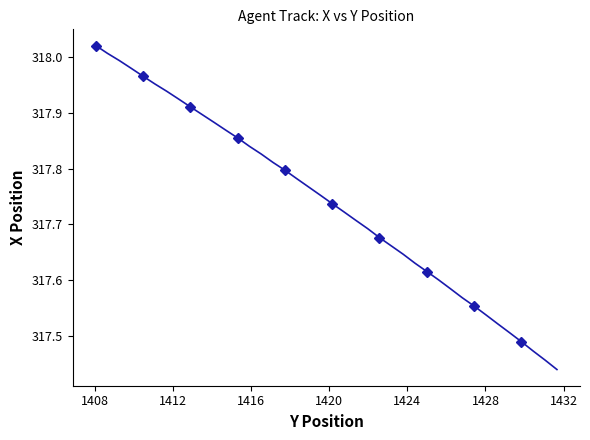

What is the difference between the maximum and minimum values?

0.6